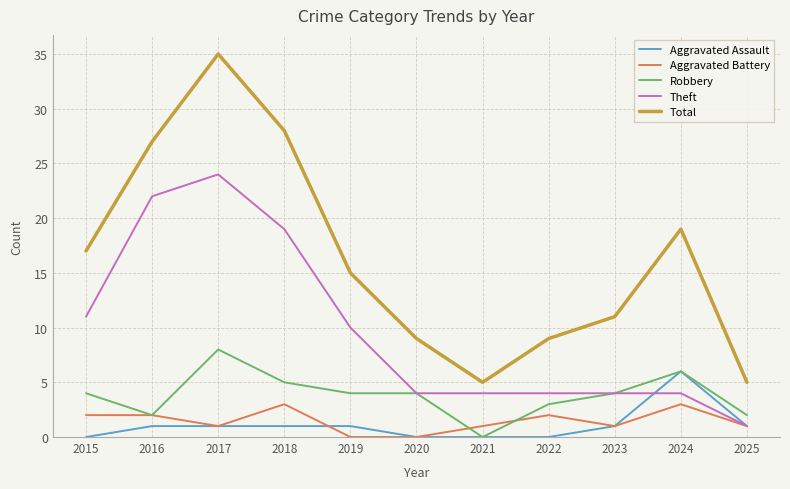

Is it true that Aggravated Assault equals 1 at 2023?

True